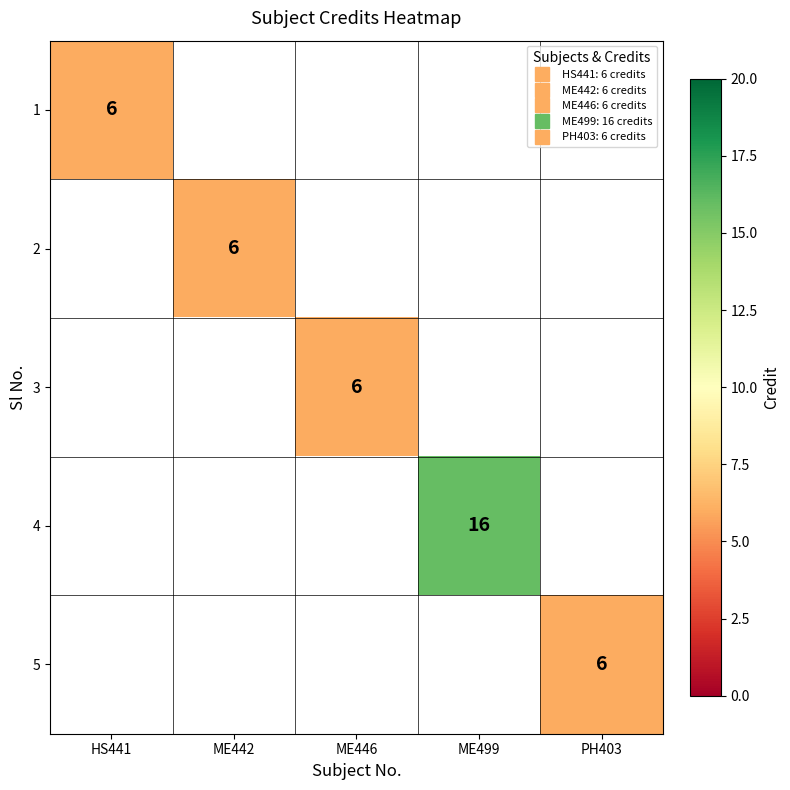

At which category does the chart reach its peak across all series?

ME499